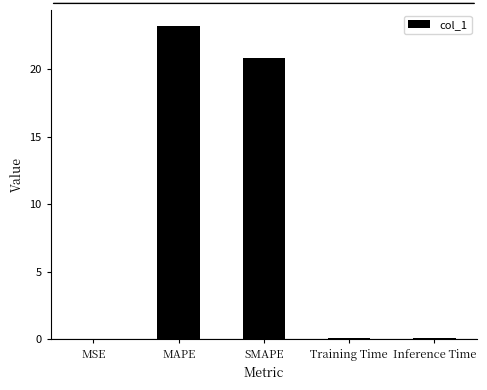

Which label corresponds to the largest value in the chart?

MAPE